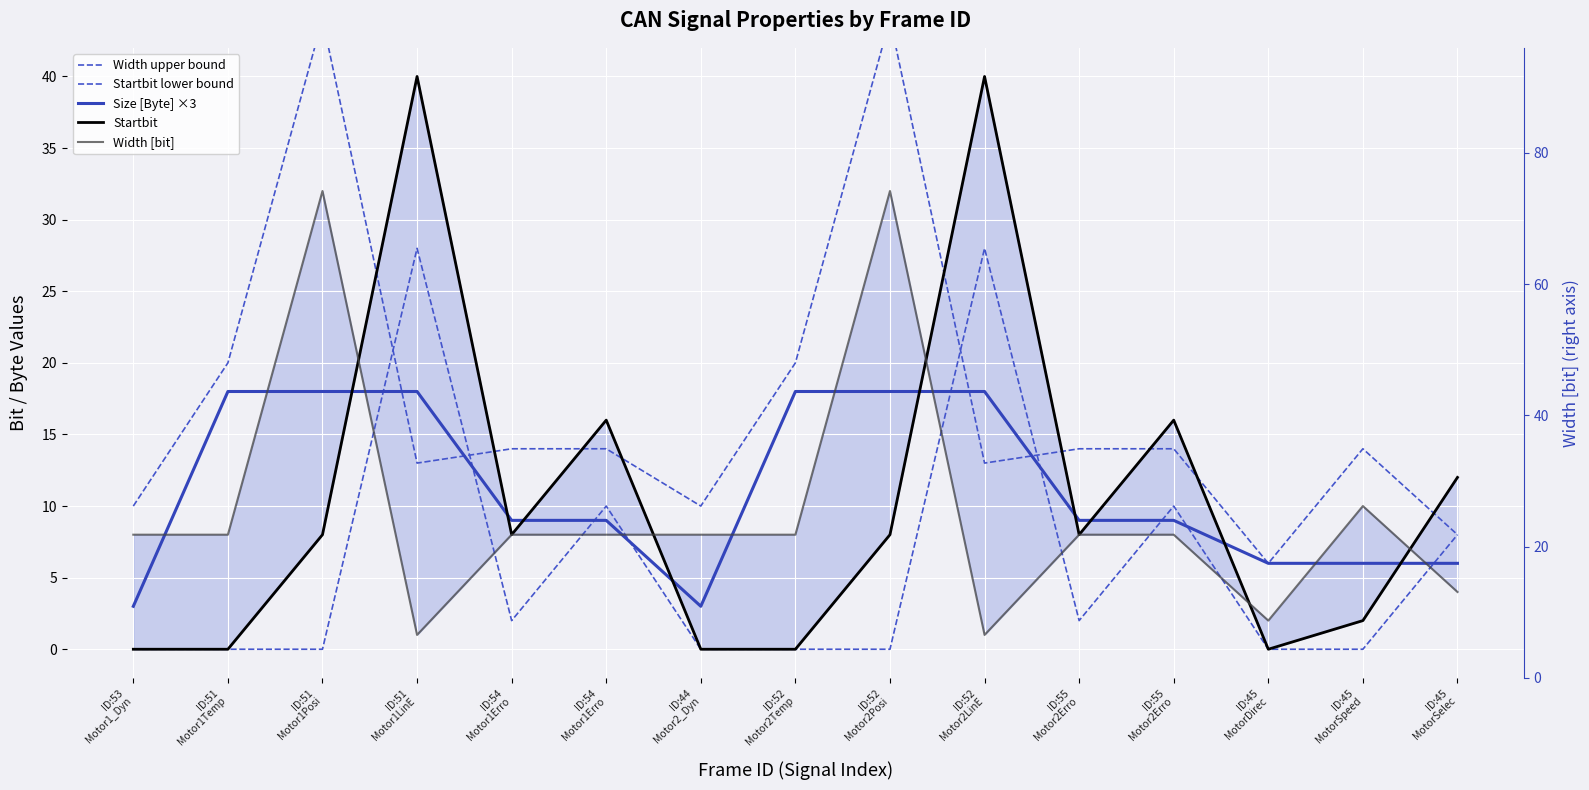

True or false: Width upper bound has a value of 8 at ID:45
MotorSpeed.

False